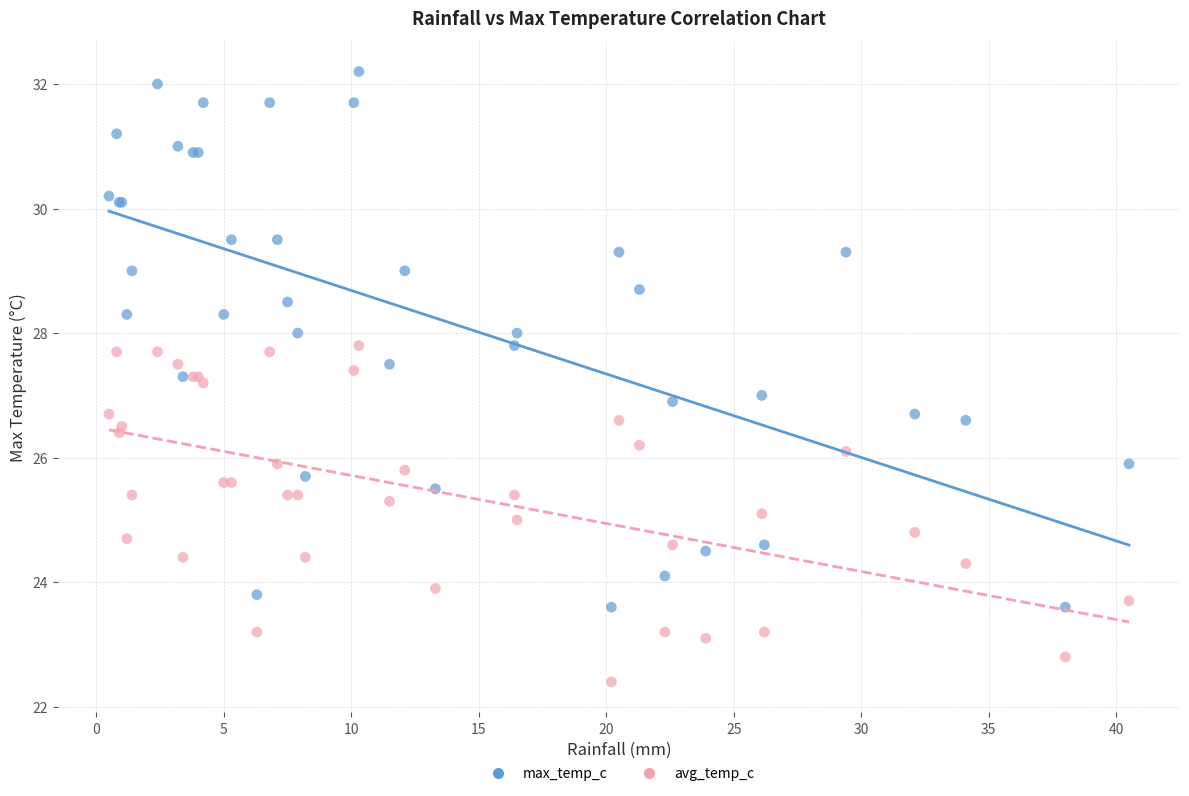

Which series has the largest Y range (max minus min)?

max_temp_c